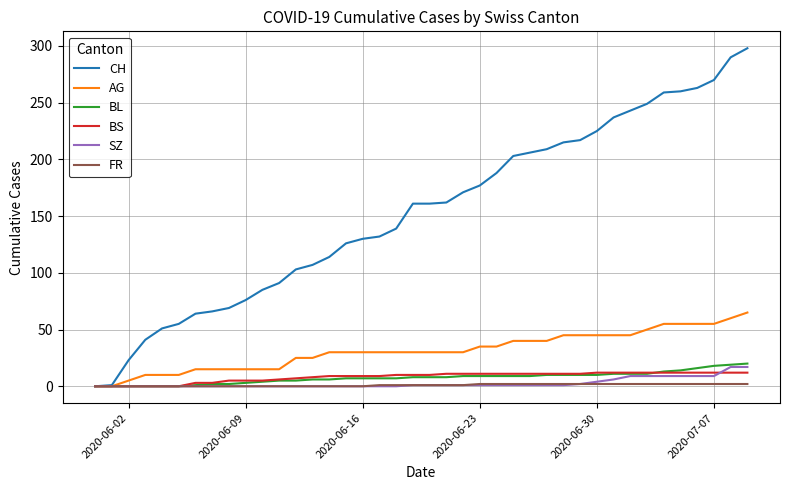

Which series has the widest spread of values?

CH